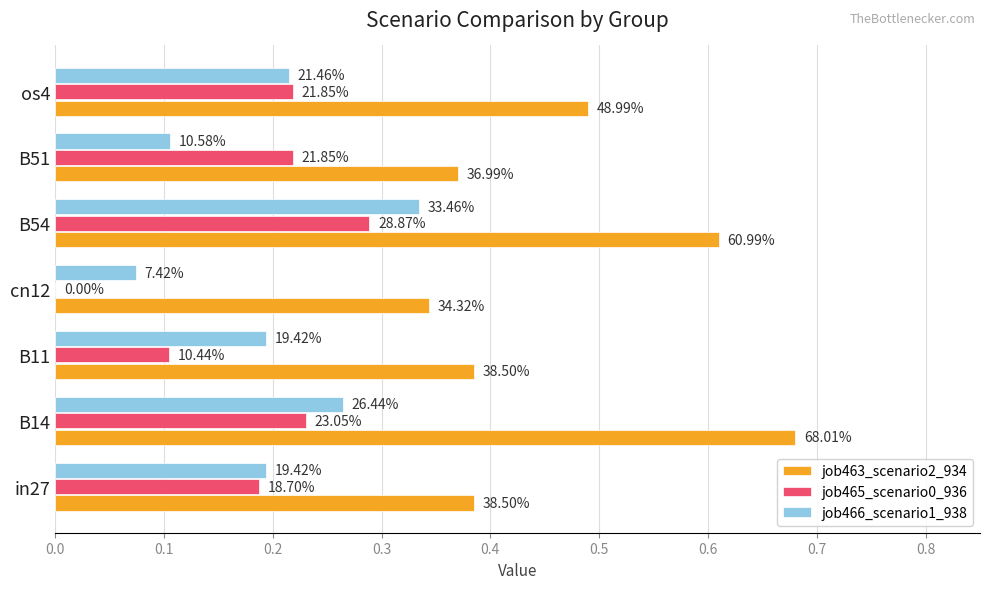

What are all the series names shown in the legend?

job463_scenario2_934, job465_scenario0_936, job466_scenario1_938